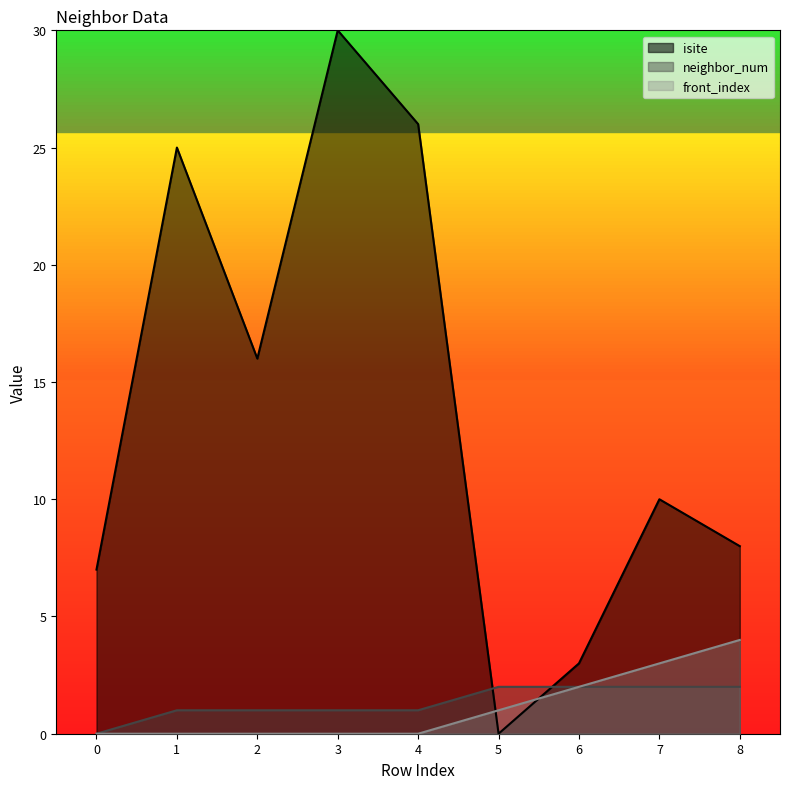

What is the average value of the neighbor_num series?

1